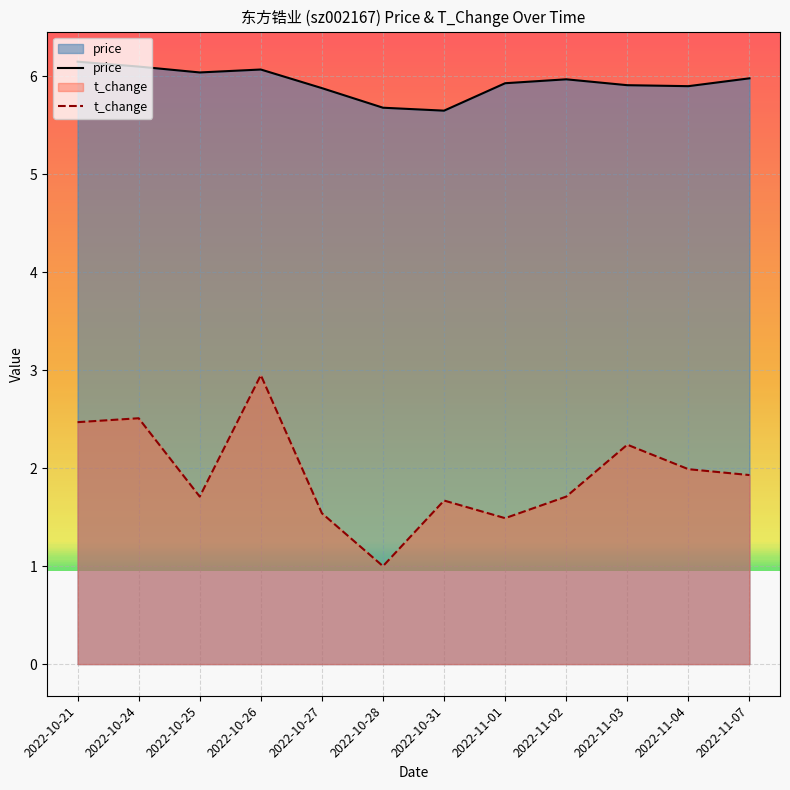

At which label is t_change closest to 1?

2022-10-28